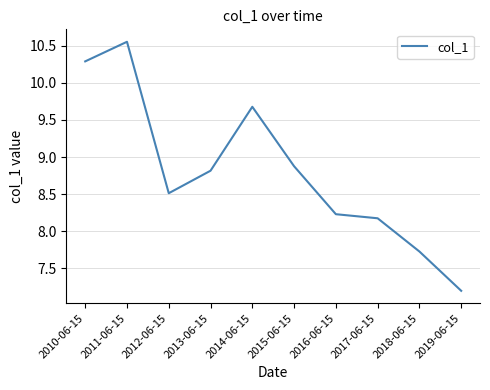

What is the difference between the values at 2014-06-15 and 2019-06-15?

2.5